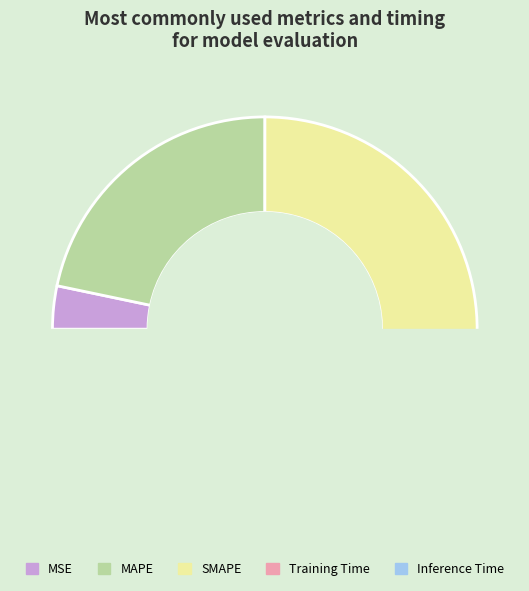

How many segments does this pie chart have?

5